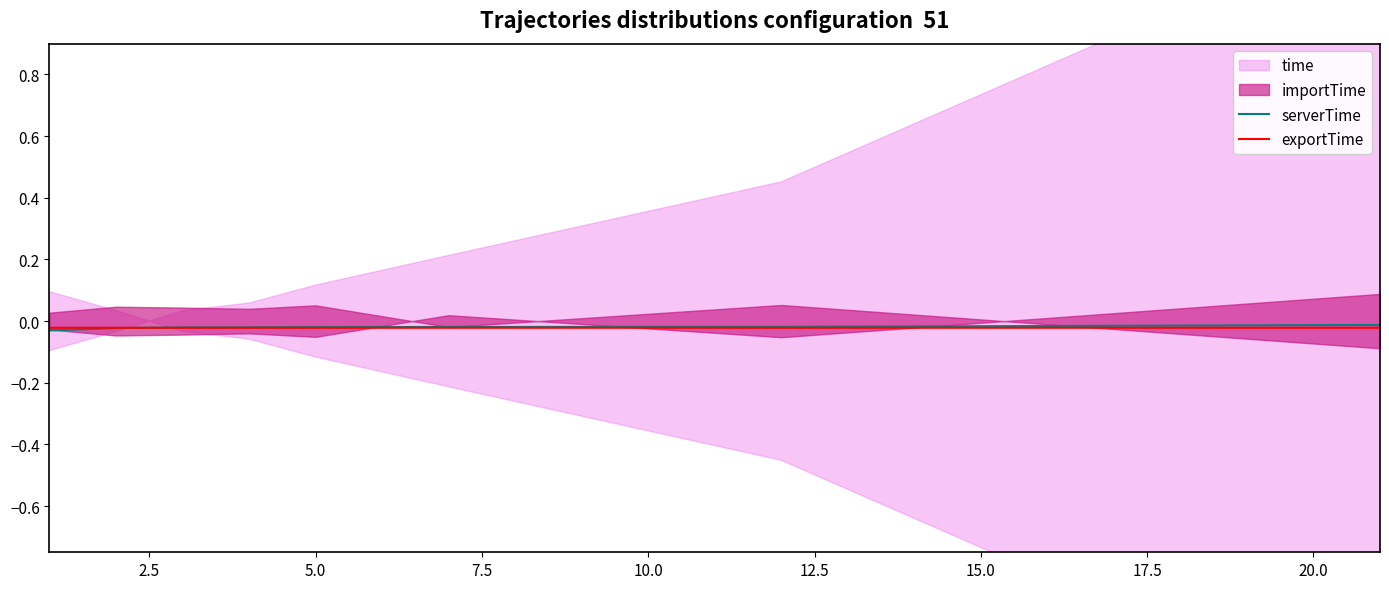

What is the sum of all exportTime values?

-0.2